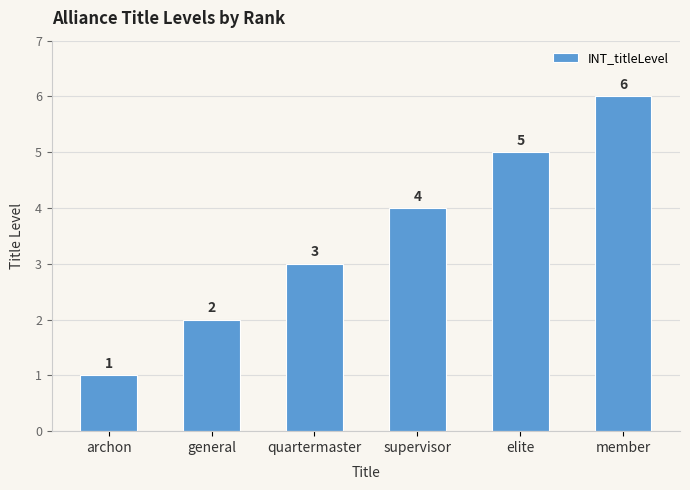

Read the value at archon.

1